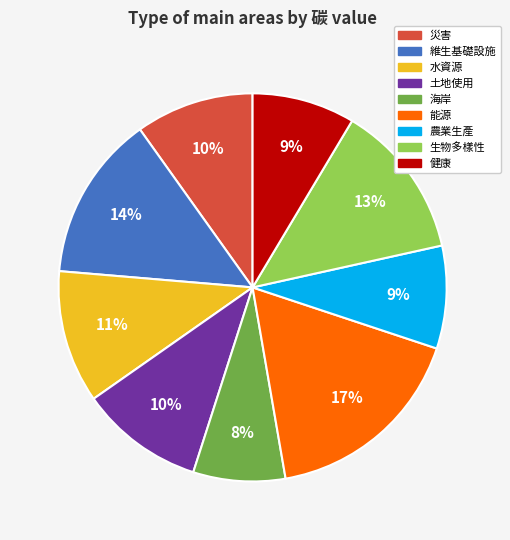

Do 農業生產 and 能源 together represent more than half of the pie?

No